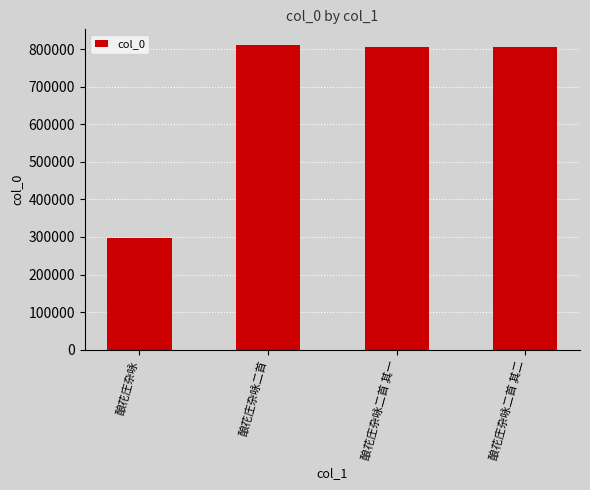

At which label does the data first exceed 804660?

酿花庄杂咏二首